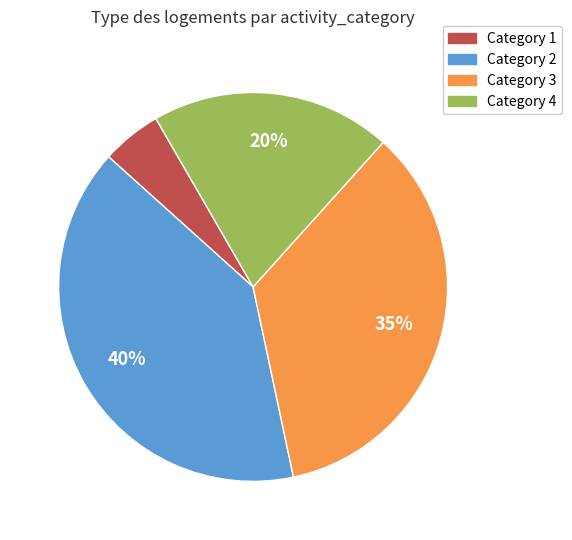

To the nearest percent, what is the difference between the largest and smallest slice percentages?

35%